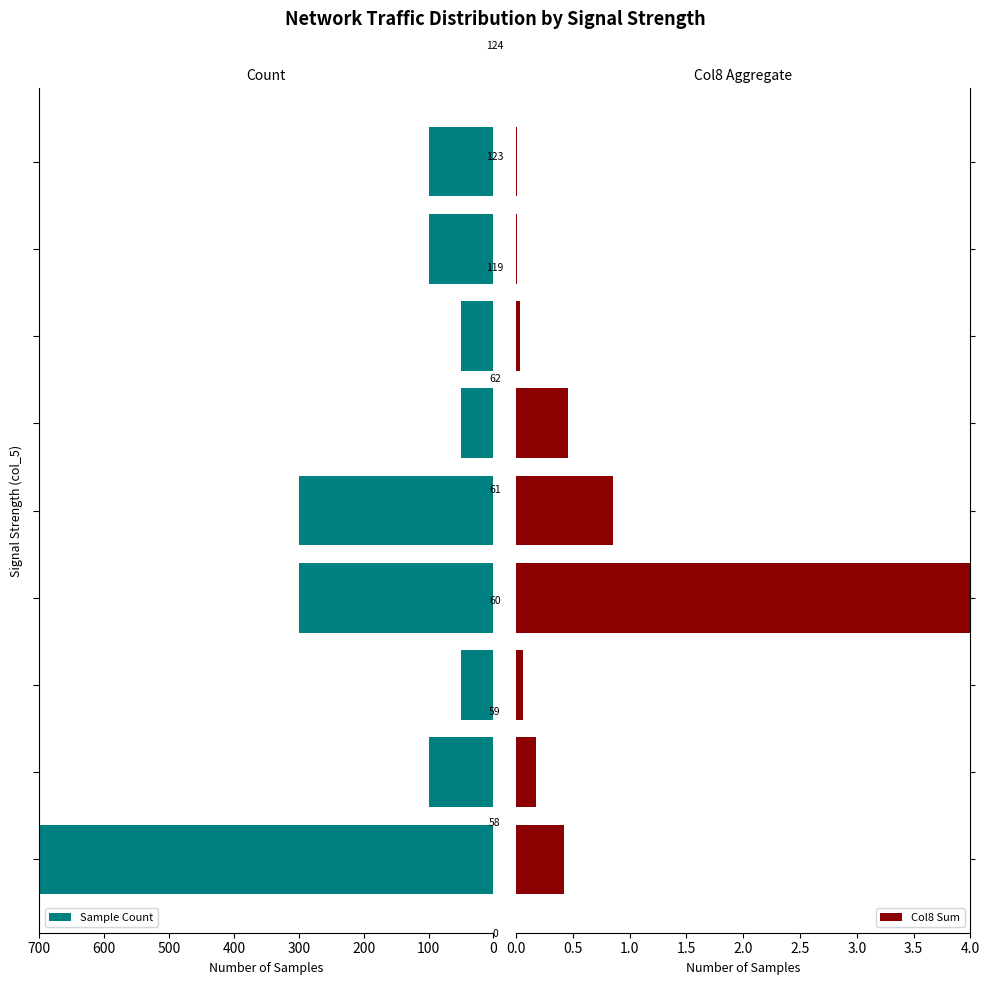

What is the difference between the maximum and minimum values in the Sample Count series?

650